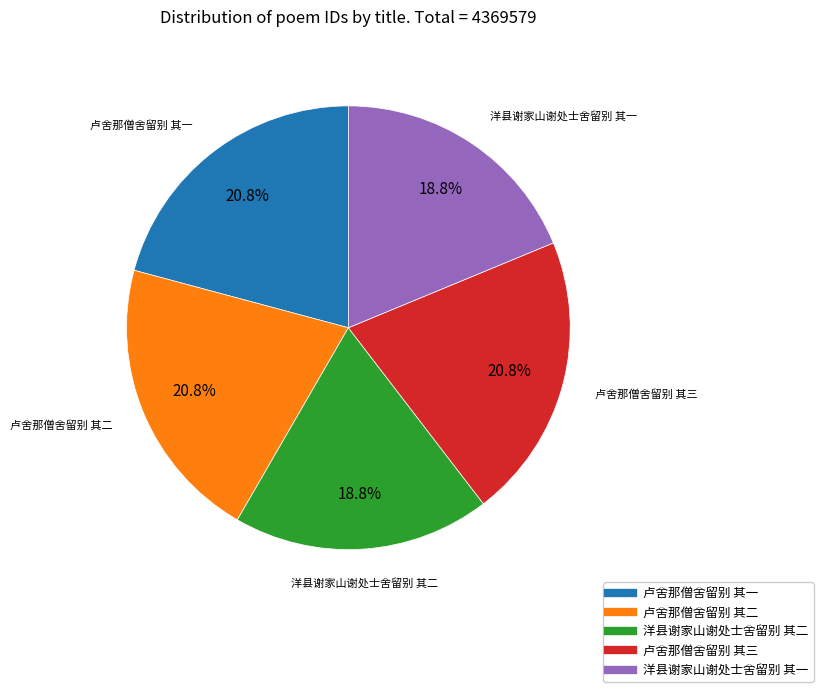

How many segments does this pie chart have?

5